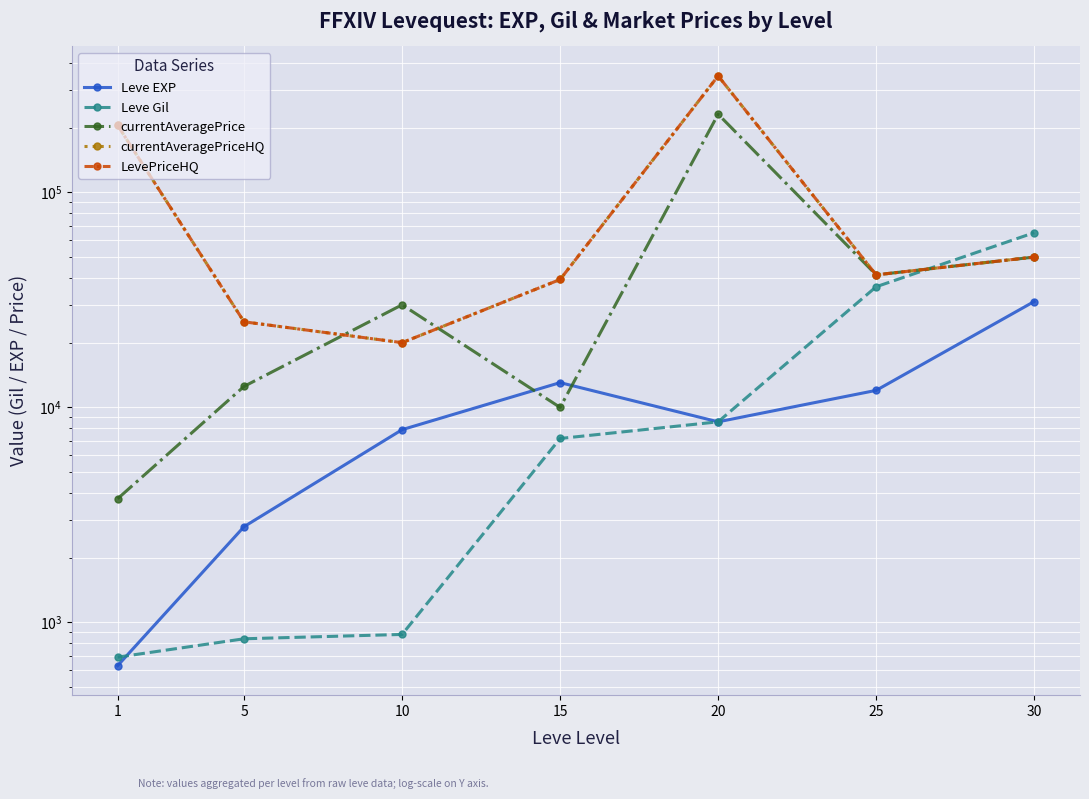

True or false: Leve EXP and currentAveragePriceHQ cross at least once.

False